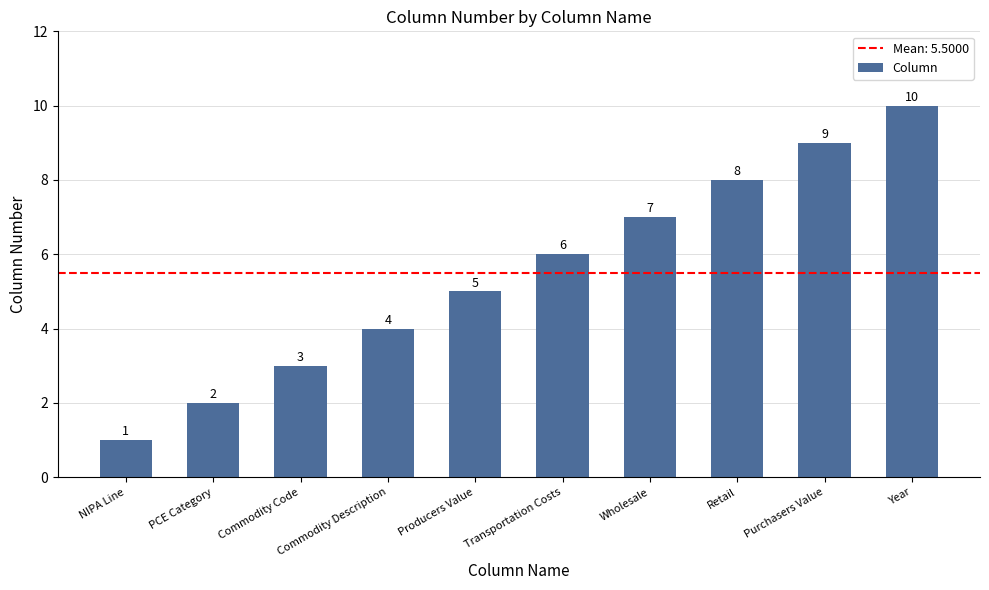

At which label is the value closest to 5?

Producers Value